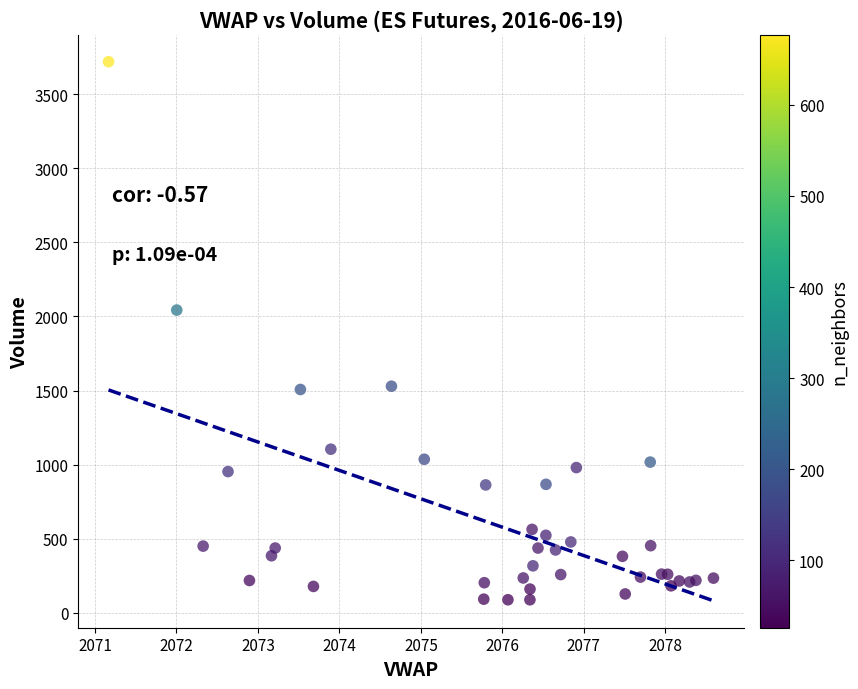

What Y value in the scatter plot is closest to 1903?

2043